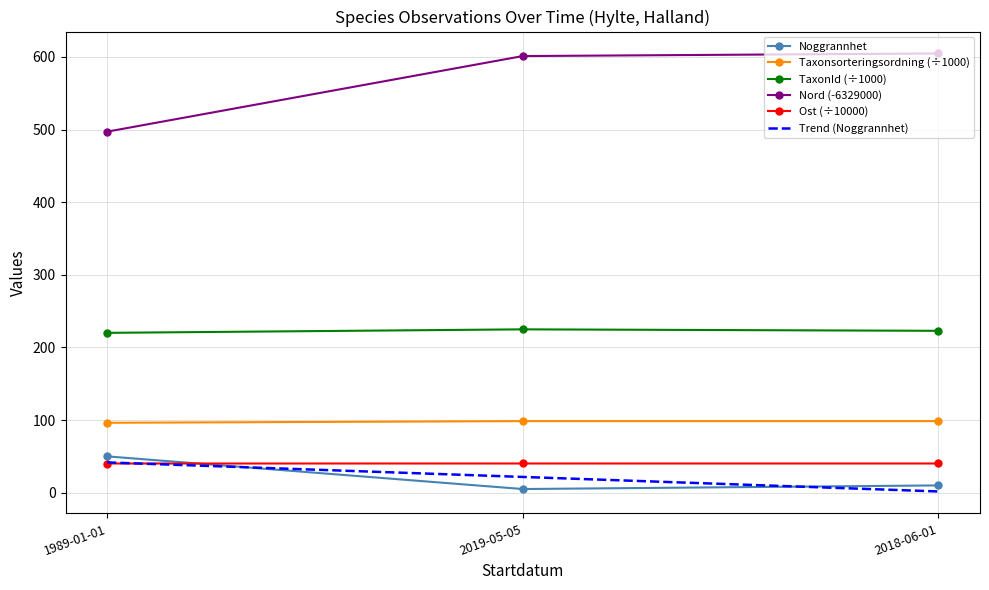

At 2019-05-05, list the series in order from smallest to largest.

Noggrannhet, Trend (Noggrannhet), Ost (÷10000), Taxonsorteringsordning (÷1000), TaxonId (÷1000), Nord (-6329000)